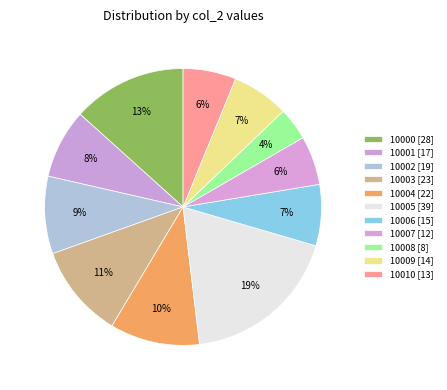

Rank the categories by value from lowest to highest.

10008, 10007, 10010, 10009, 10006, 10001, 10002, 10004, 10003, 10000, 10005